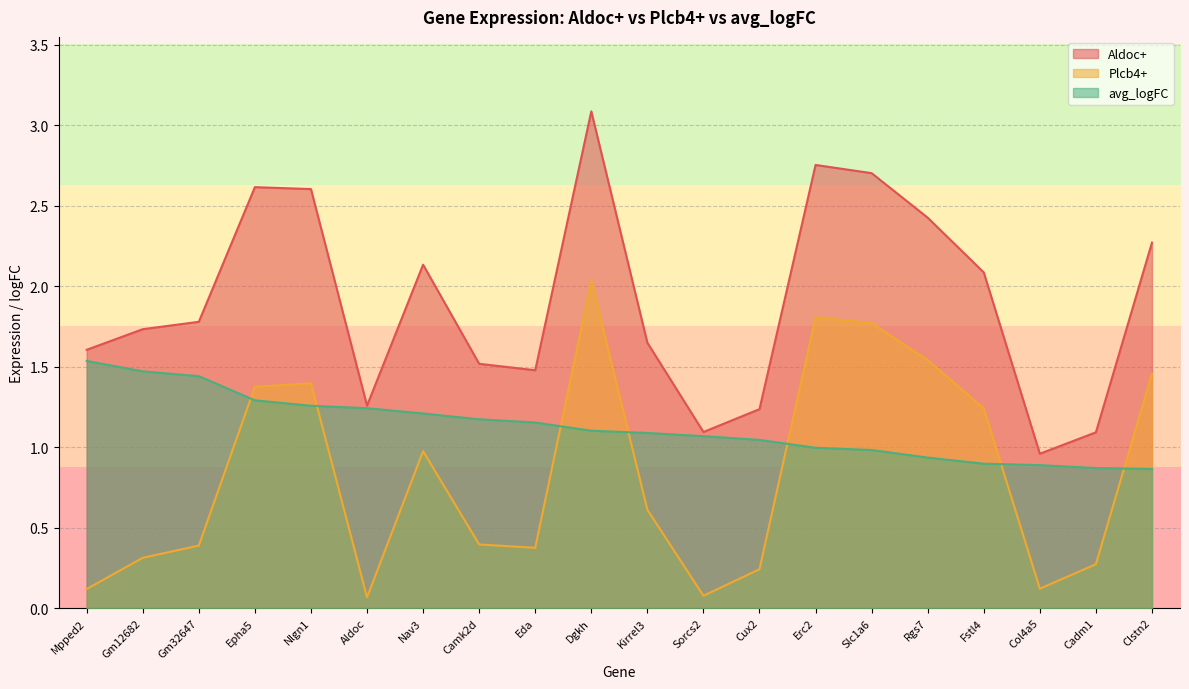

True or false: avg_logFC has more than 2 interior local peaks.

False